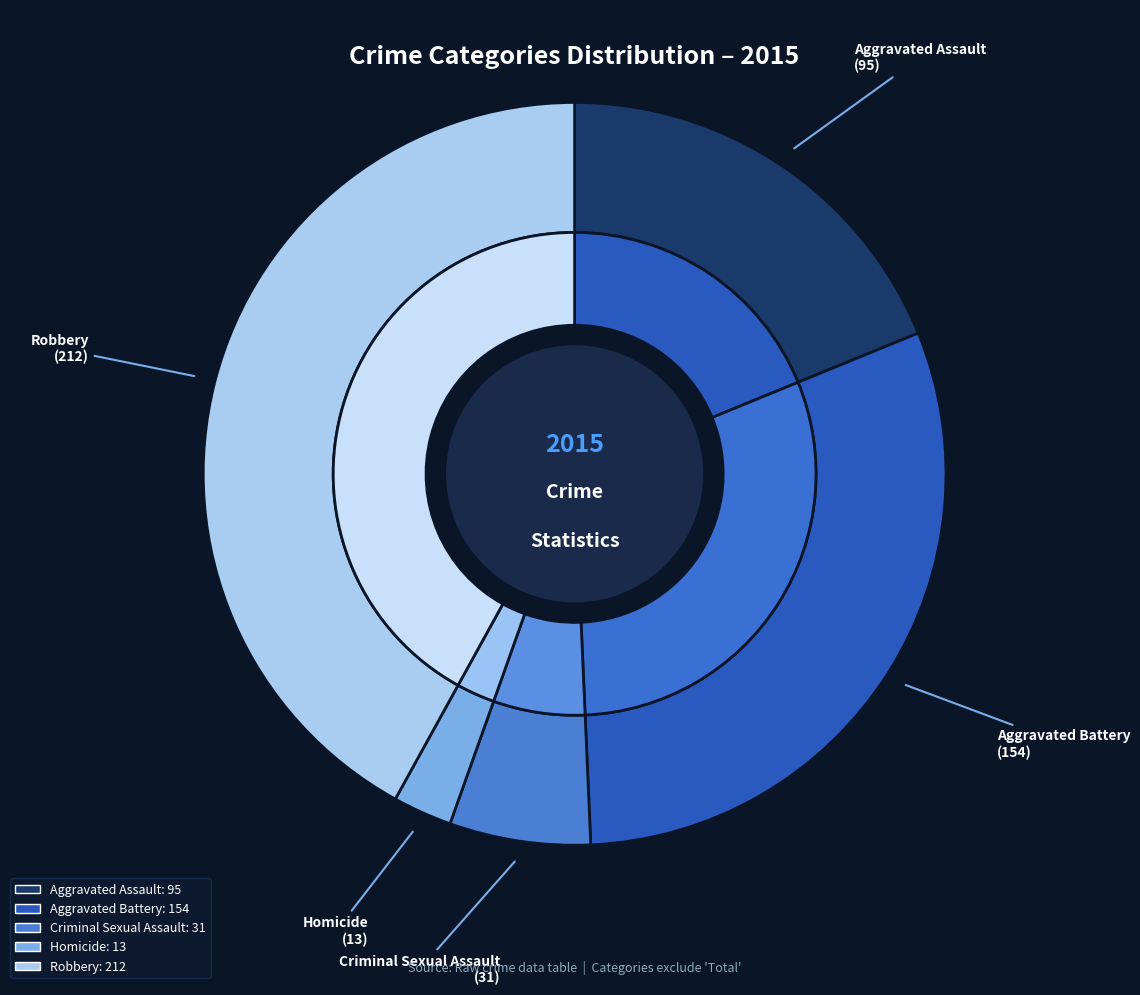

Does any single category account for the majority?

No